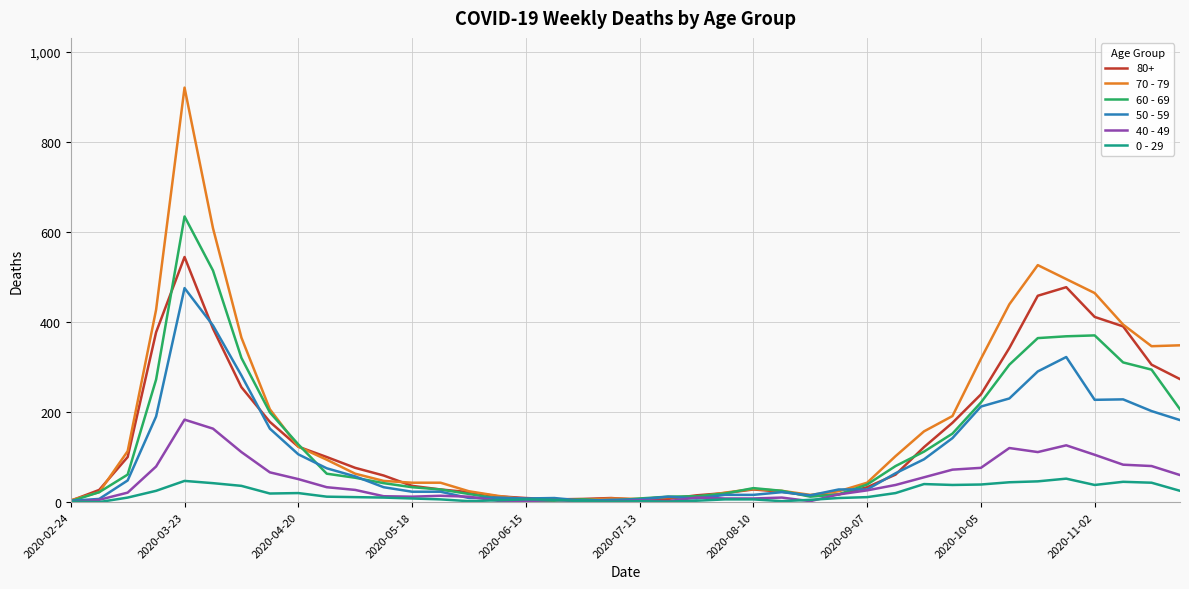

Which series has the widest spread of values?

70 - 79